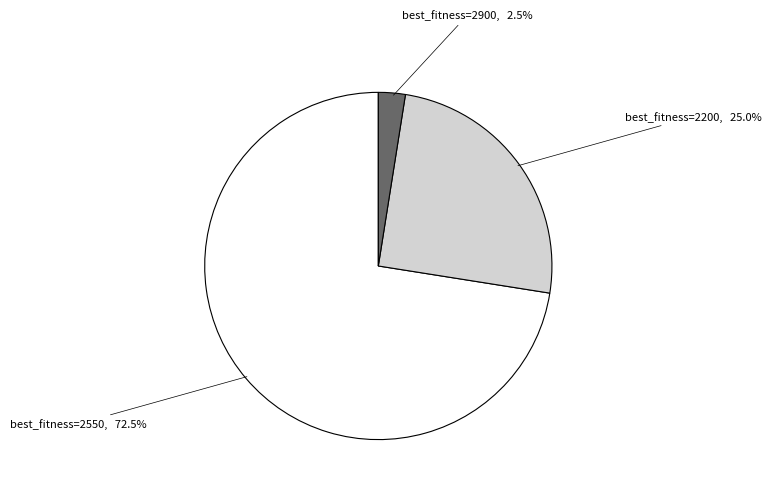

Is there a majority slice in this chart?

Yes